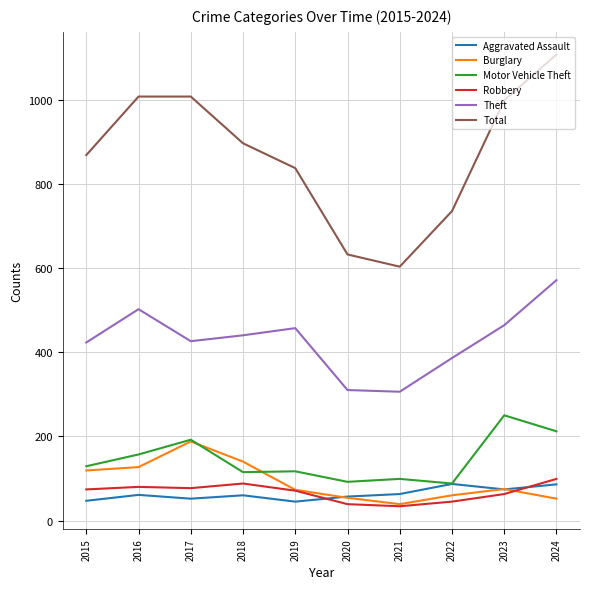

What is the difference between the maximum and minimum values in the Robbery series?

65